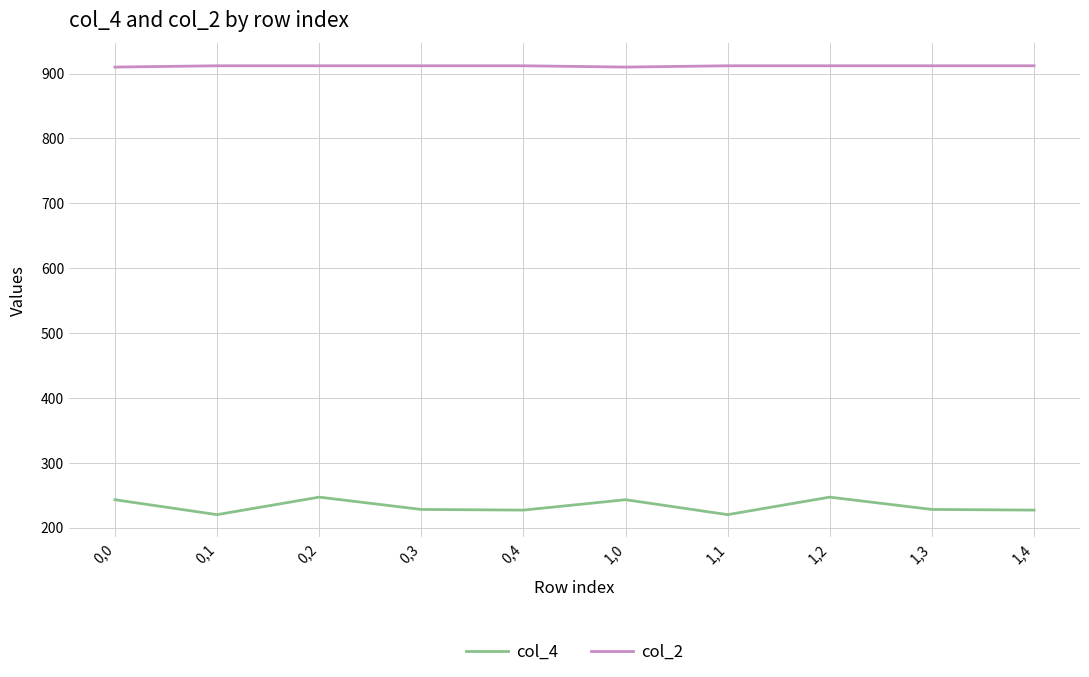

Rank the series at 1,0 from lowest to highest value.

col_4, col_2